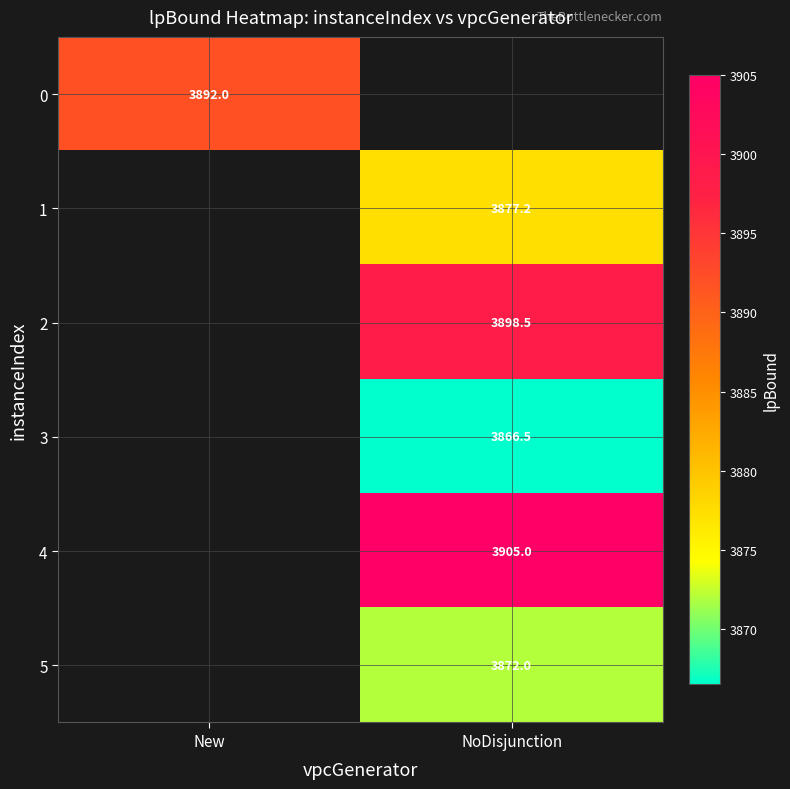

The value of 1 at NoDisjunction is 3877.2. True or false?

True